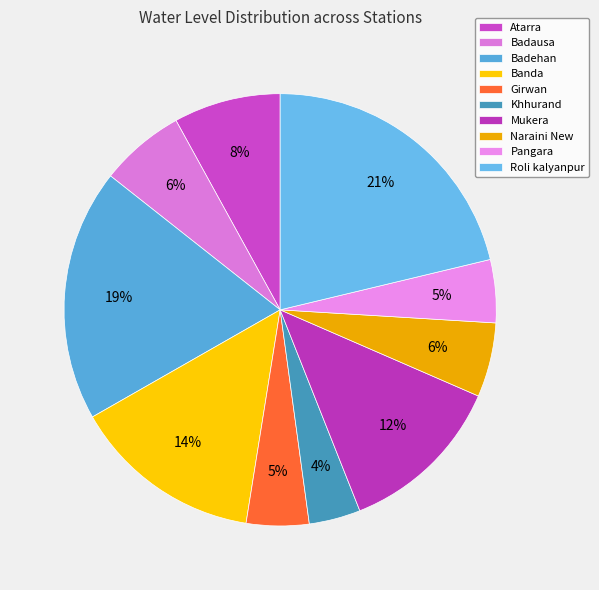

What is the smallest slice in the pie chart?

Khhurand